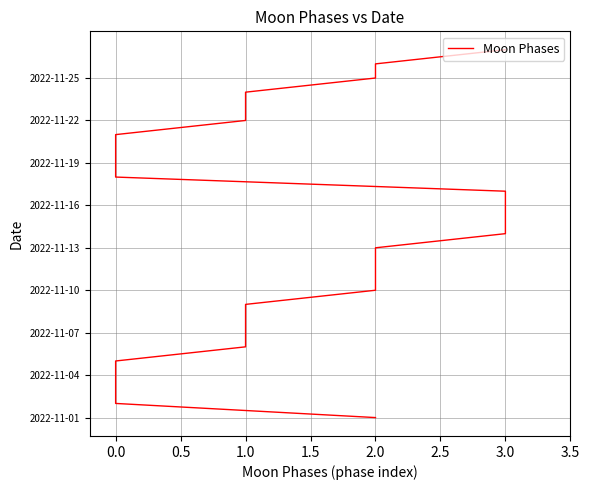

Does the chart display data point markers on the line(s)?

No